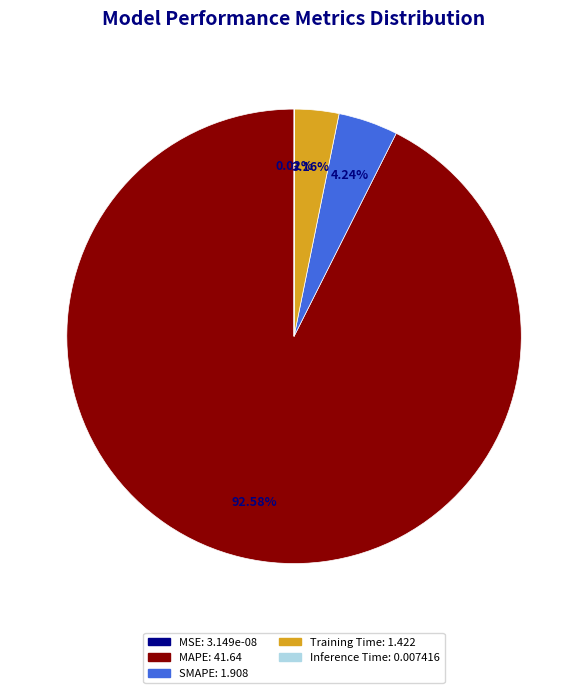

Which category has the biggest portion of the pie?

MAPE